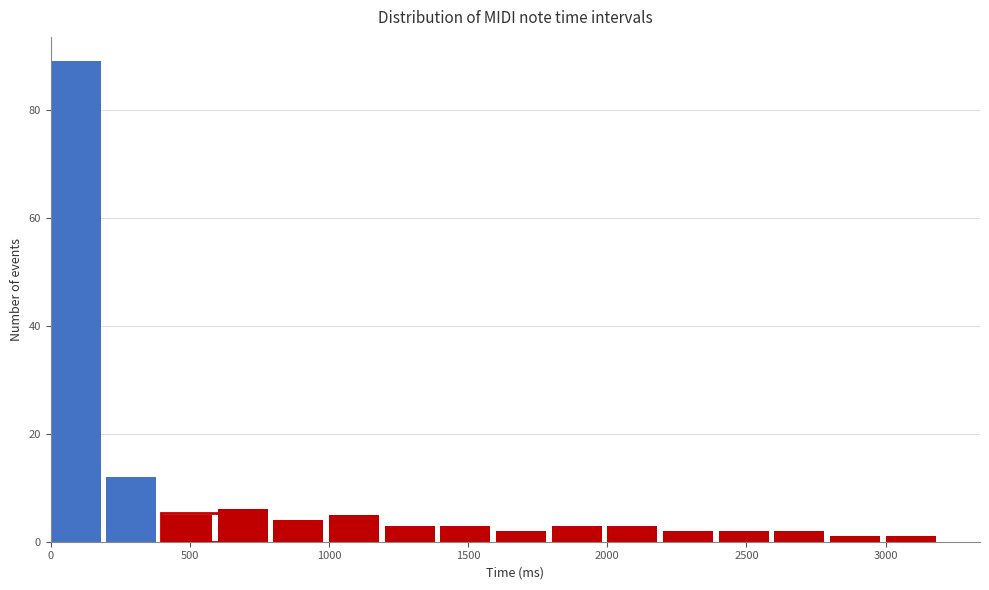

Reading left to right, transcribe this chart: for each bar, give the range it covers on the x-axis and its height. The values are not printed on the chart, so give them approximately, as read against the axis.

0 to 200: 90
200 to 400: 12
400 to 600: 6
600 to 800: 6
800 to 1000: 4
1000 to 1200: 6
1200 to 1400: 4
1400 to 1600: 4
1600 to 1800: 2
1800 to 2000: 4
2000 to 2200: 4
2200 to 2400: 2
2400 to 2600: 2
2600 to 2800: 2
2800 to 3000: under 2
3000 to 3200: under 2